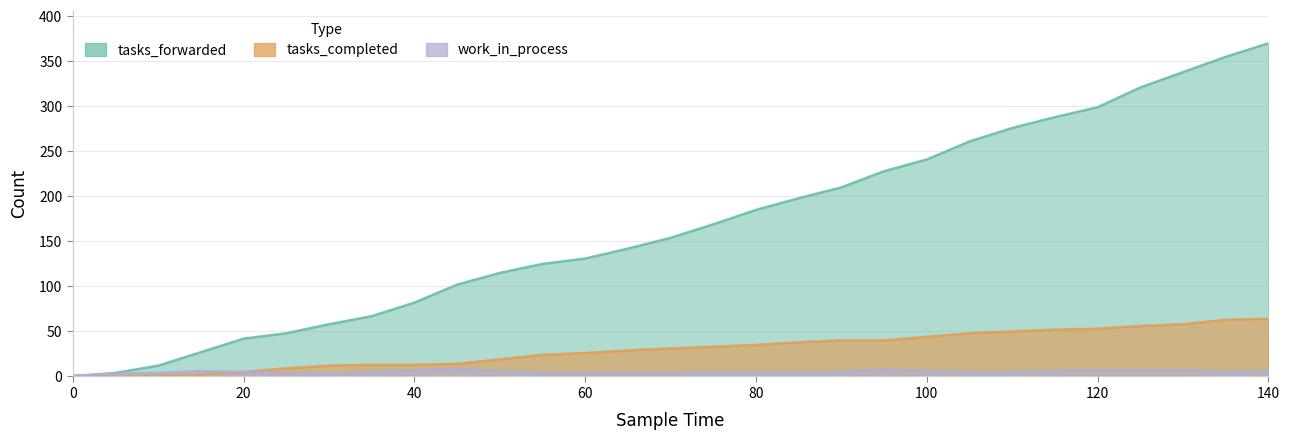

Which category has the highest value in the work_in_process series?

45